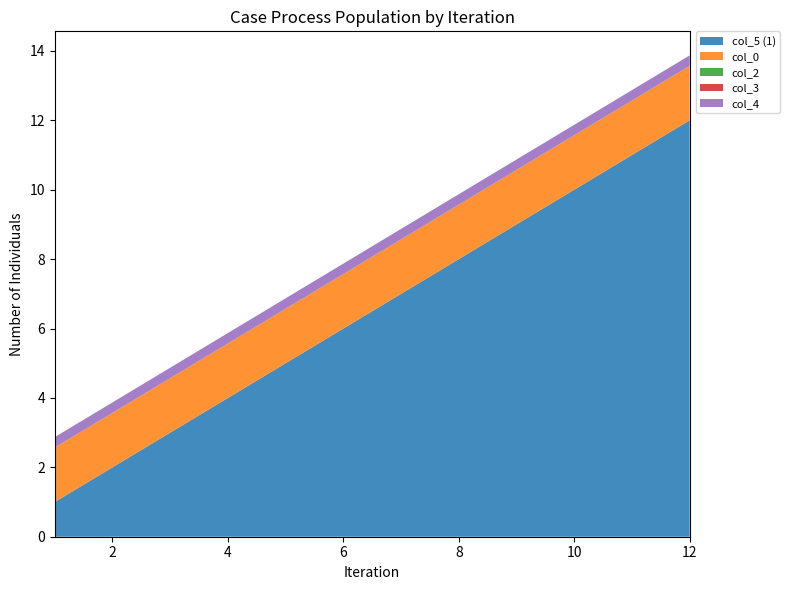

Reading right to left, transcribe all the data shown in this chart.

col_5 (1): 12=12.0	11=11.0	10=10.0	9=9.0	8=8.0	7=7.0	6=6.0	5=5.0	4=4.0	3=3.0	2=2.0	1=1.0
col_0: 12=1.6	11=1.6	10=1.6	9=1.6	8=1.6	7=1.6	6=1.6	5=1.6	4=1.6	3=1.6	2=1.6	1=1.6
col_2: 12=0.0	11=0.0	10=0.0	9=0.0	8=0.0	7=0.0	6=0.0	5=0.0	4=0.0	3=0.0	2=0.0	1=0.0
col_3: 12=0.0	11=0.0	10=0.0	9=0.0	8=0.0	7=0.0	6=0.0	5=0.0	4=0.0	3=0.0	2=0.0	1=0.0
col_4: 12=0.3	11=0.3	10=0.3	9=0.3	8=0.3	7=0.3	6=0.3	5=0.3	4=0.3	3=0.3	2=0.3	1=0.3